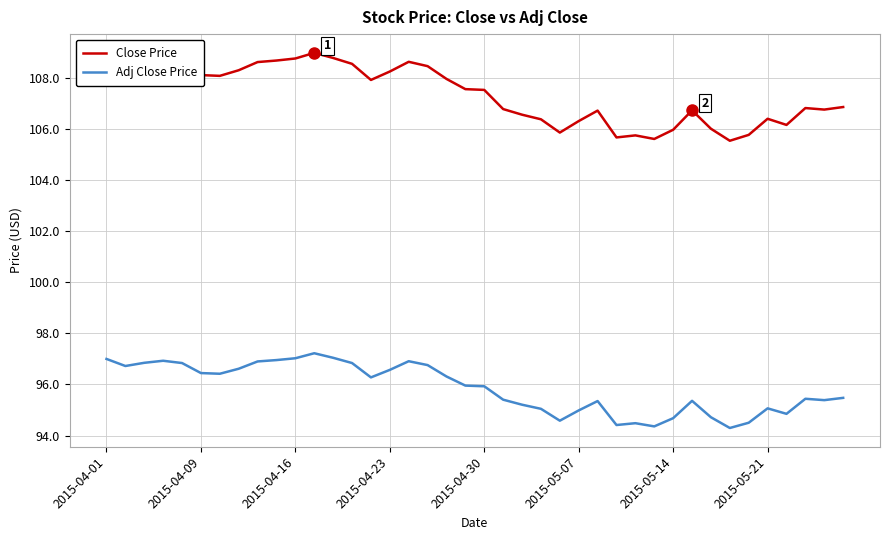

Does the chart display data point markers on the line(s)?

No